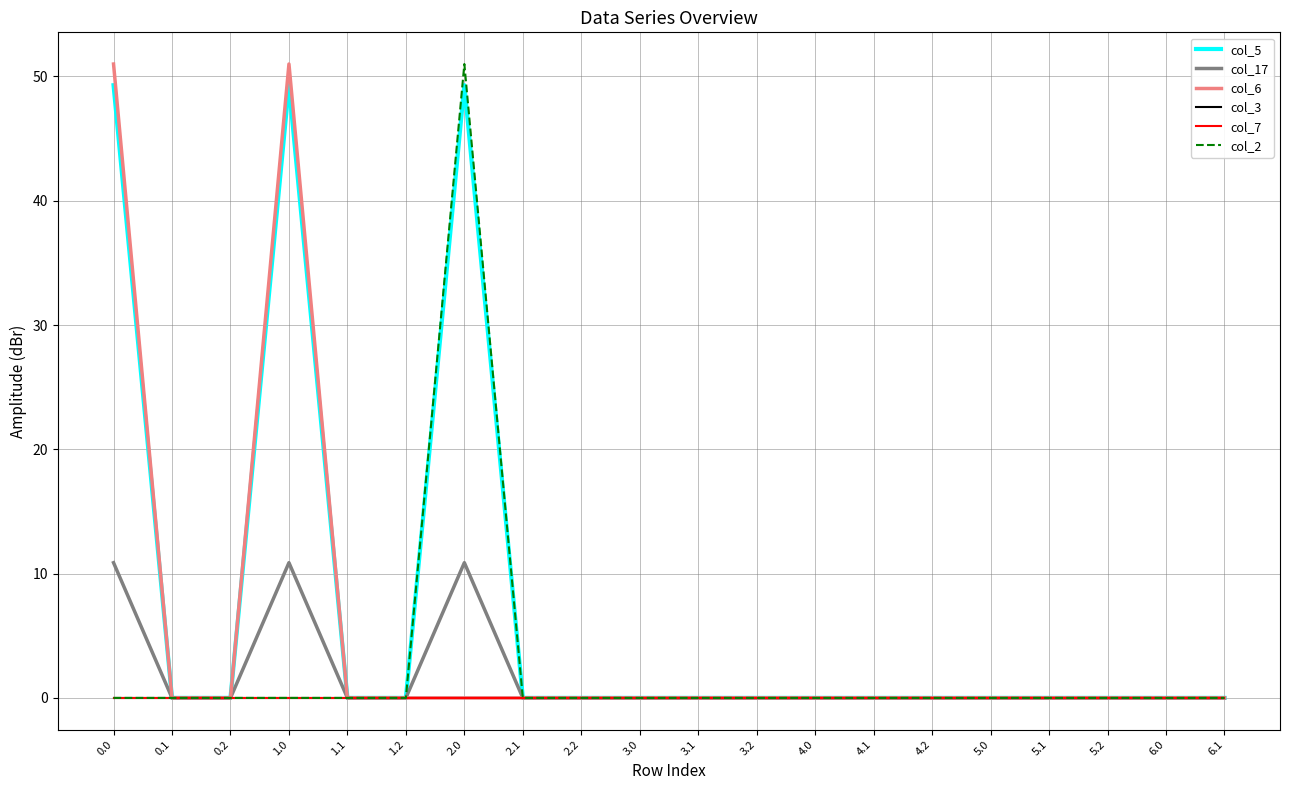

At which category is the sum across all series the highest?

1.0